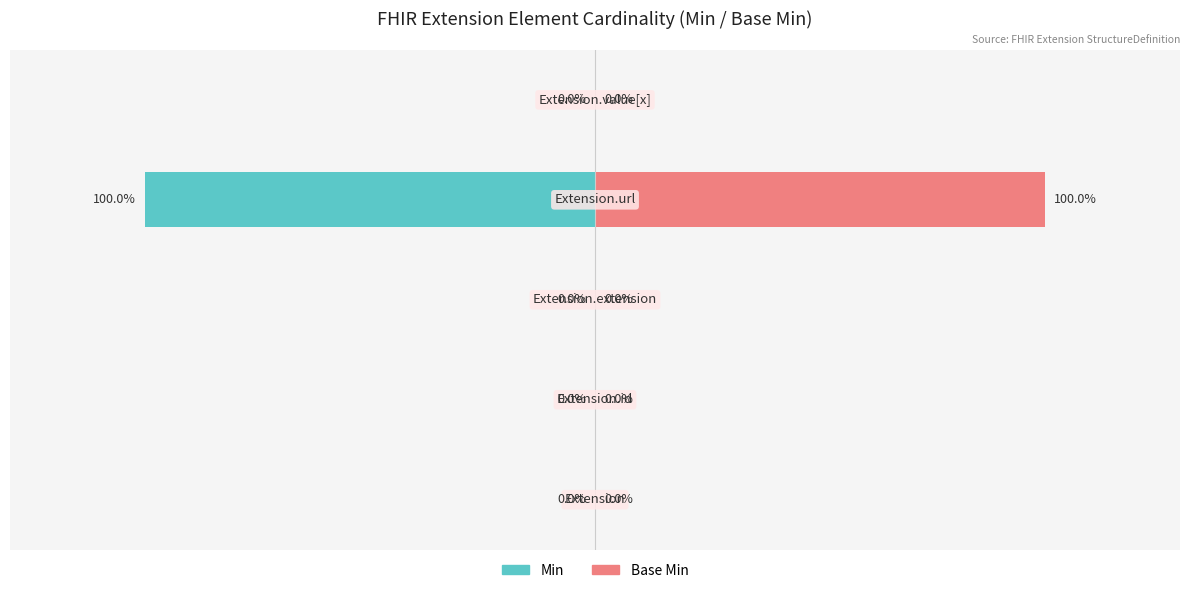

Are the bars grouped side by side (vs. stacked)?

Yes